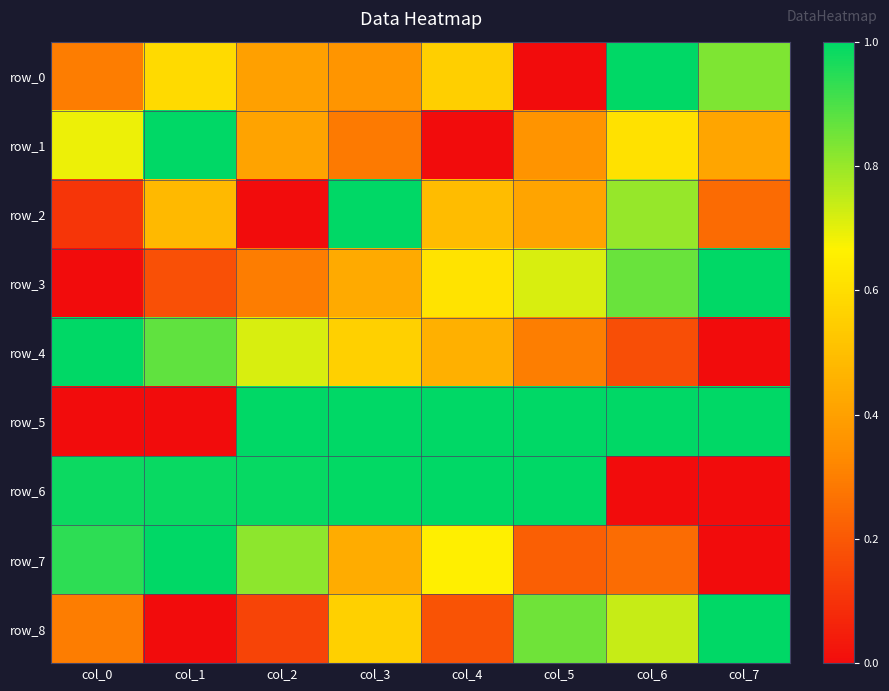

At how many categories does at least one series exceed 0?

8